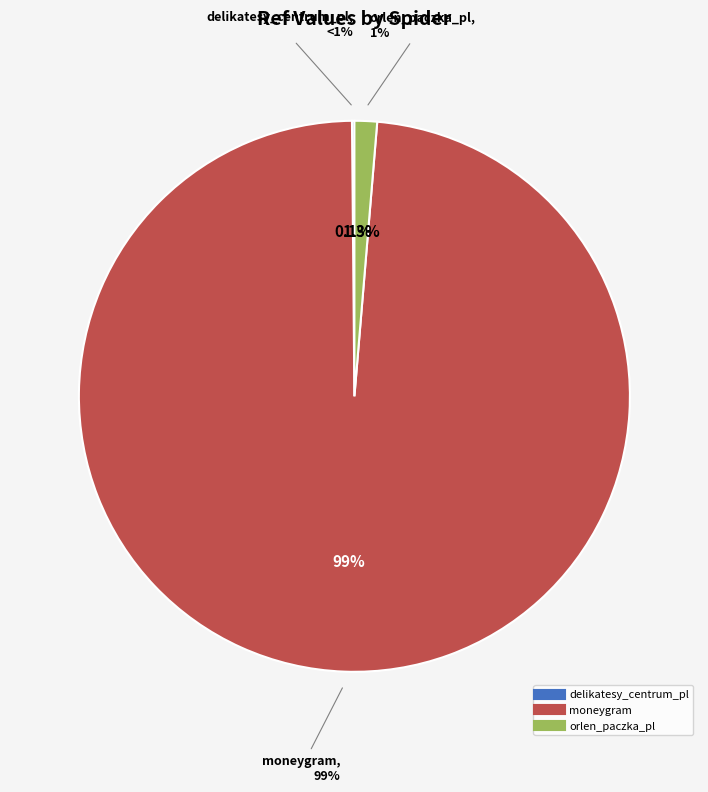

What is the smallest slice in the pie chart?

delikatesy_centrum_pl